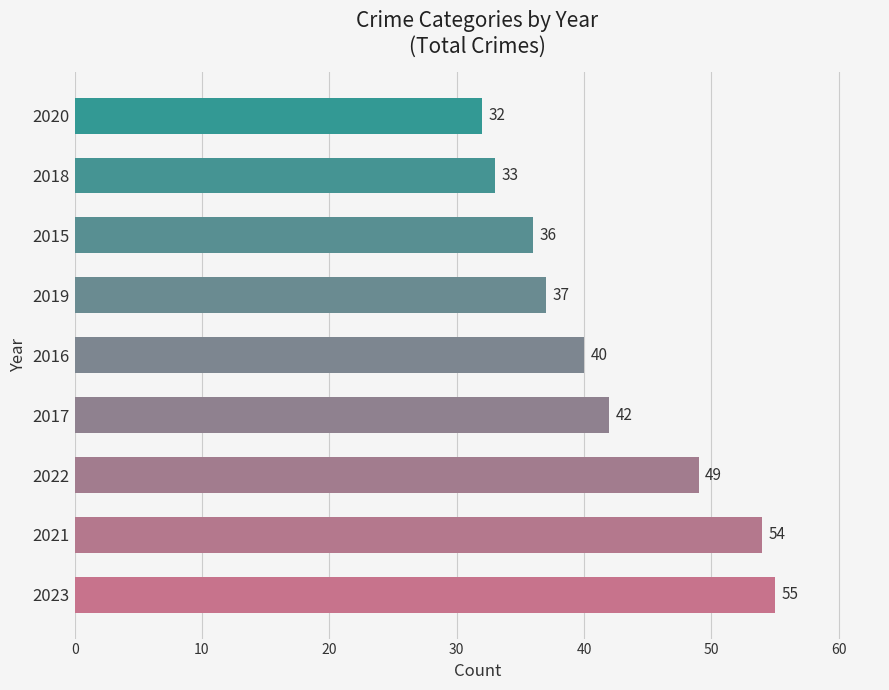

Does the chart contain stacked bars?

No